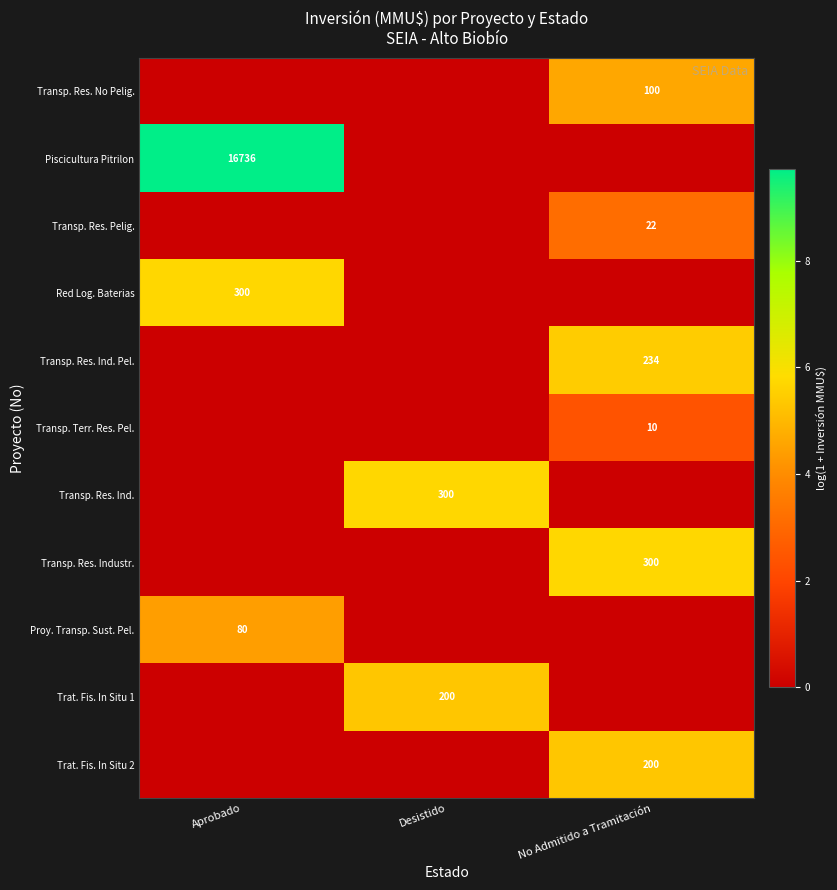

The Trat. Fis. In Situ 2 series shows 200 at No Admitido a Tramitación. True or false?

True